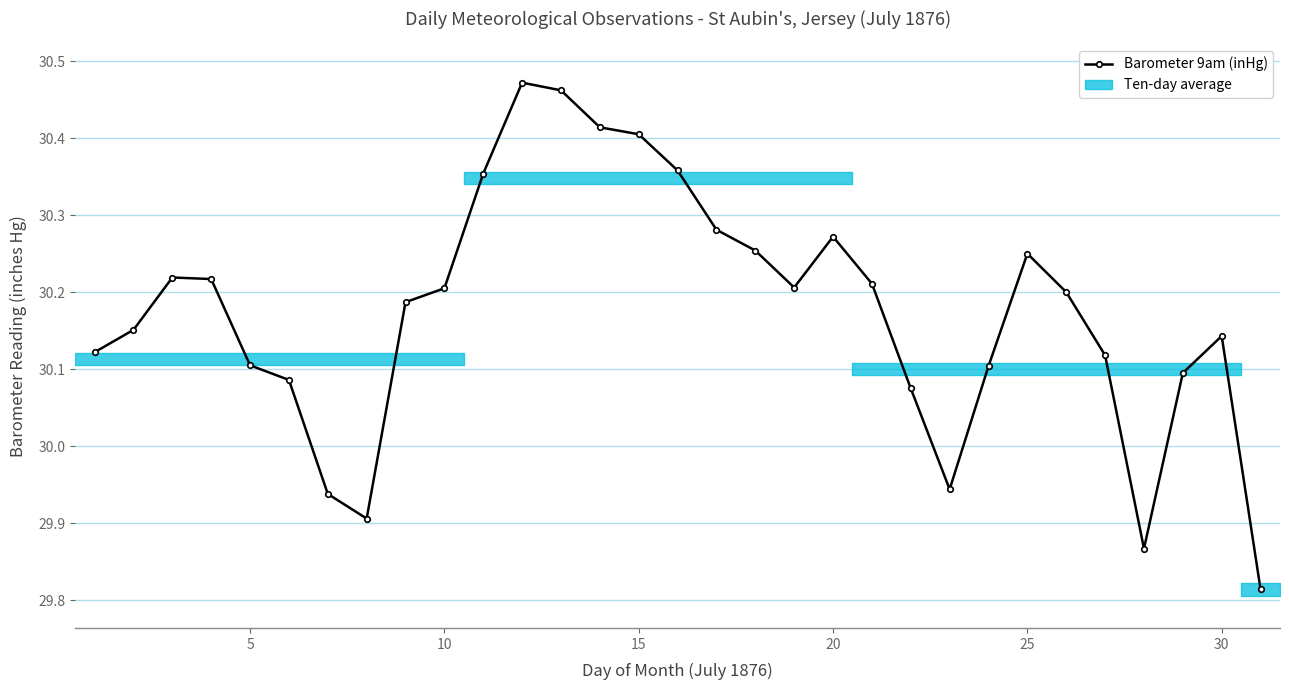

What is the value of the 24th point from the left?

30.1